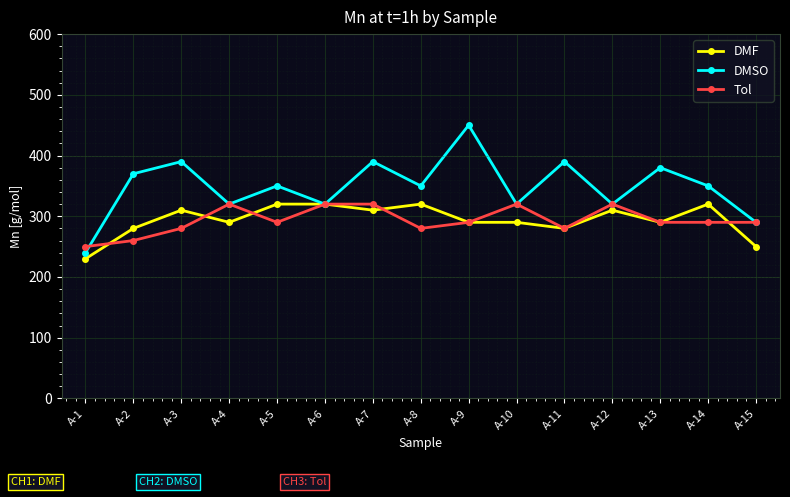

What value does the Tol series have at A-11, to the nearest 5?

280